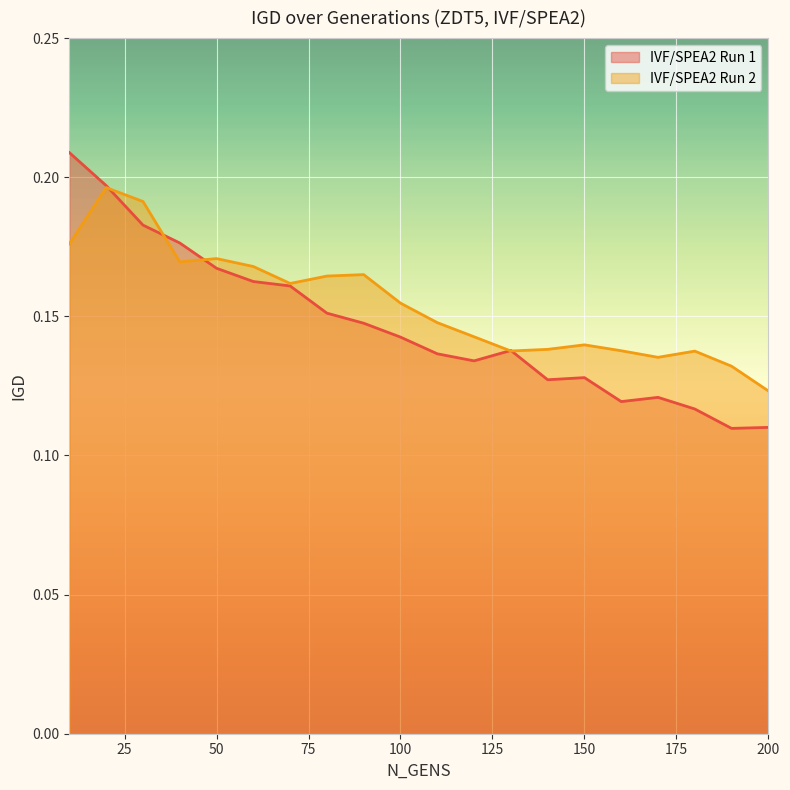

The value of IVF/SPEA2 Run 1 at 140 is 0.2. True or false?

False